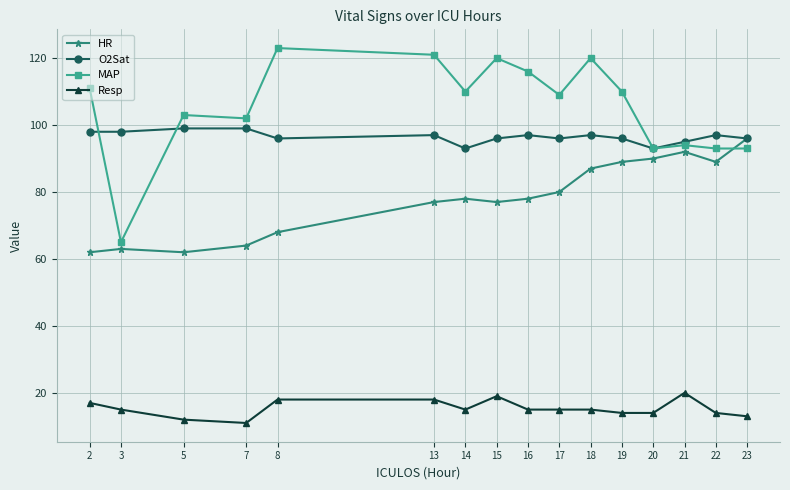

The O2Sat series shows 97 at 22. True or false?

True